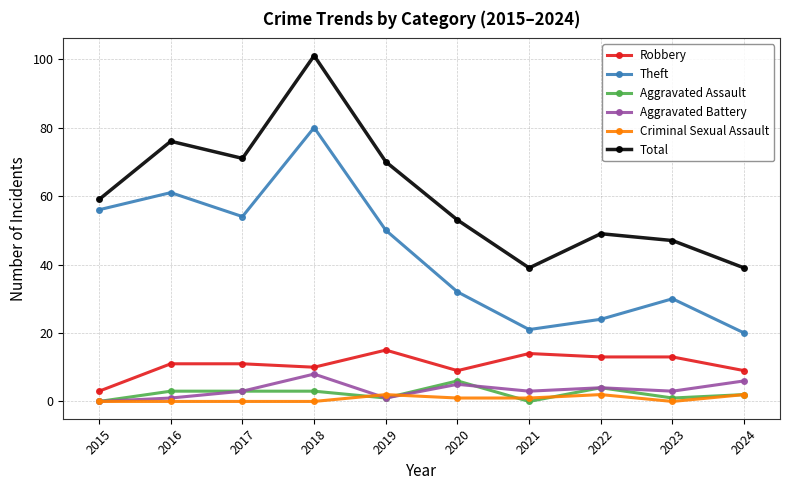

At which label is Aggravated Battery closest to 4?

2022